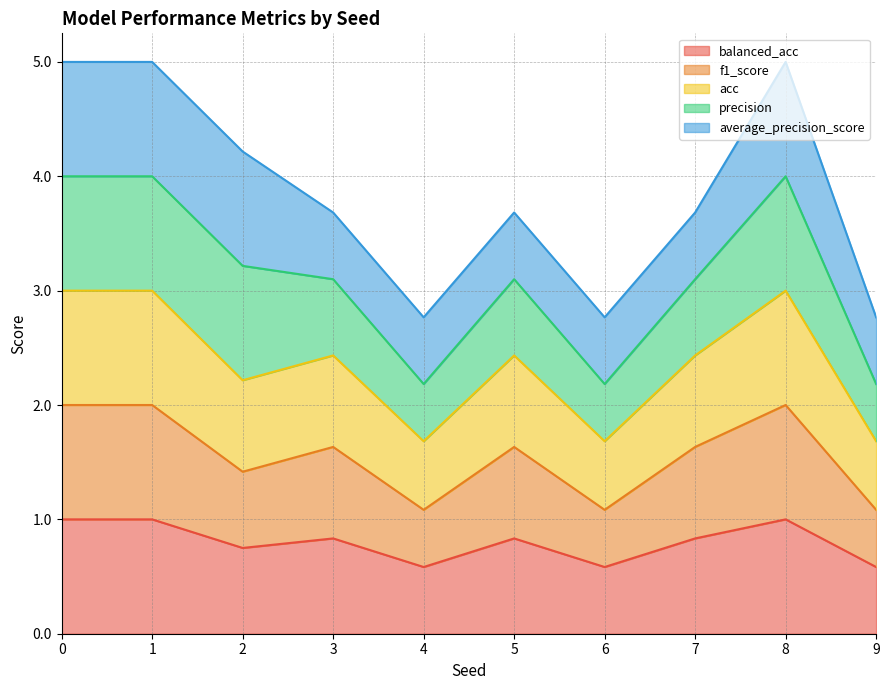

What is the total value across all series at 9?

2.8